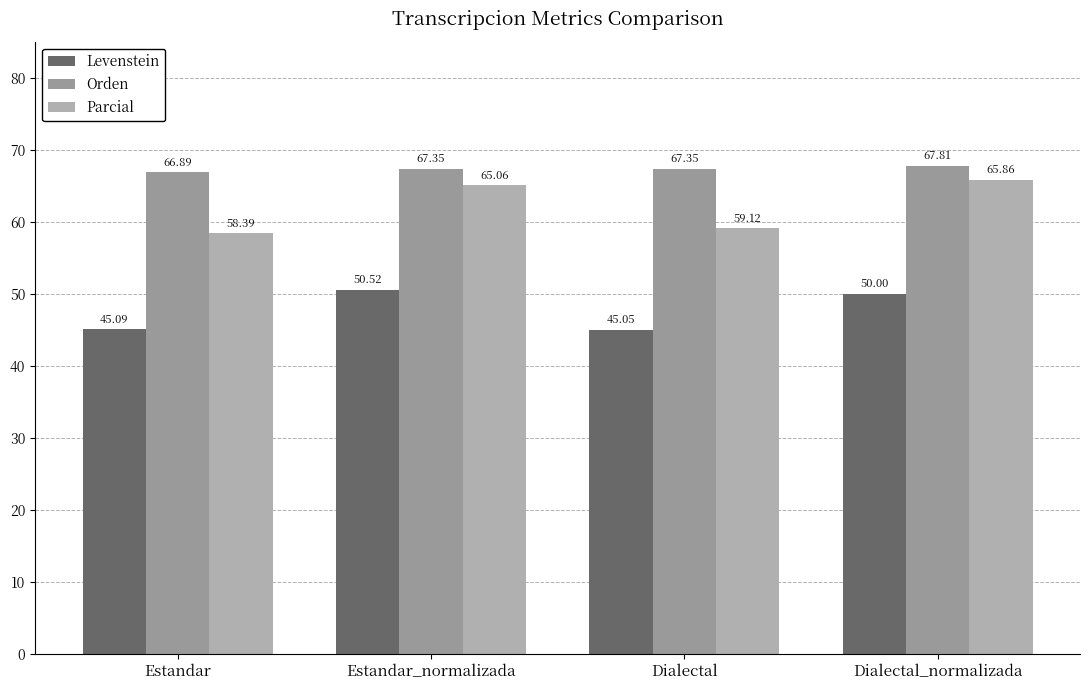

What is the difference between the maximum and minimum values in the Parcial series?

7.5